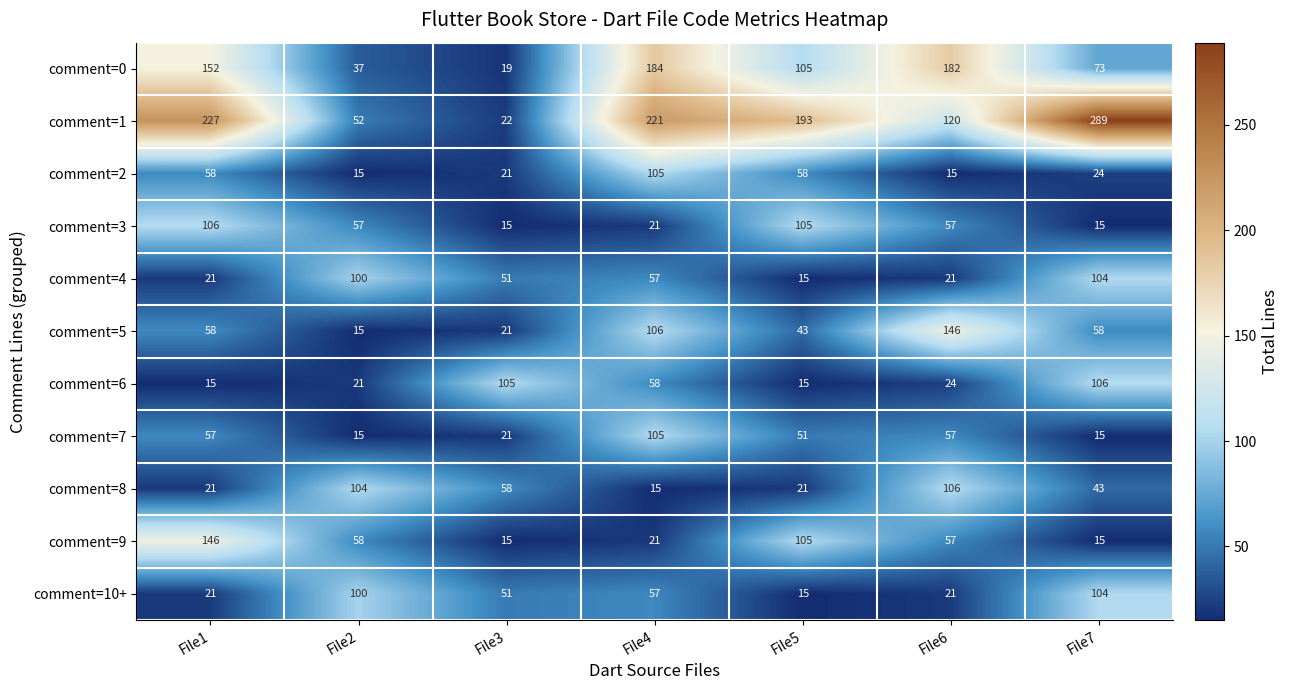

What is the sum of all comment=0 values?

752